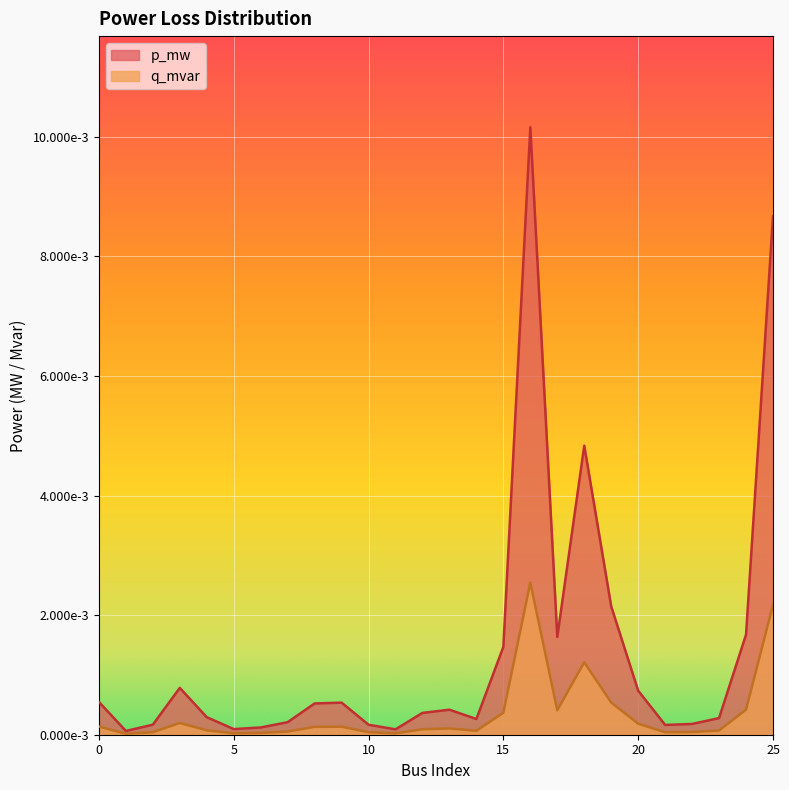

Where is the first local minimum for p_mw?

1